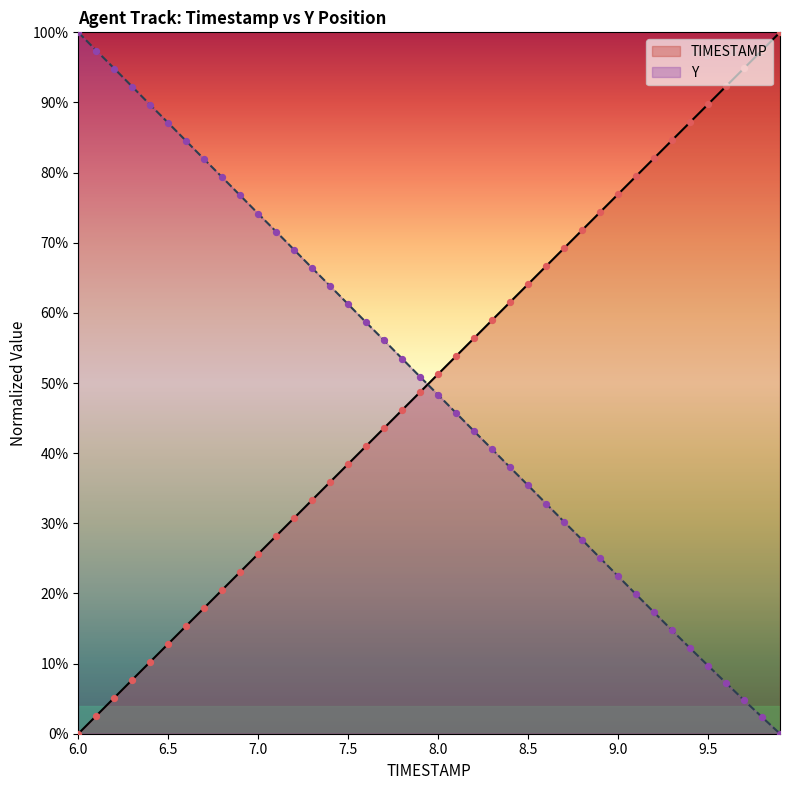

What is the spread (max minus min) of values at 9.0?

54.5